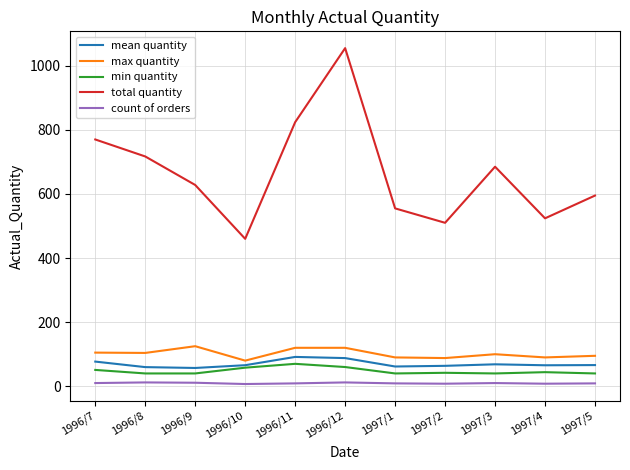

True or false: mean quantity and count of orders intersect in this chart.

False